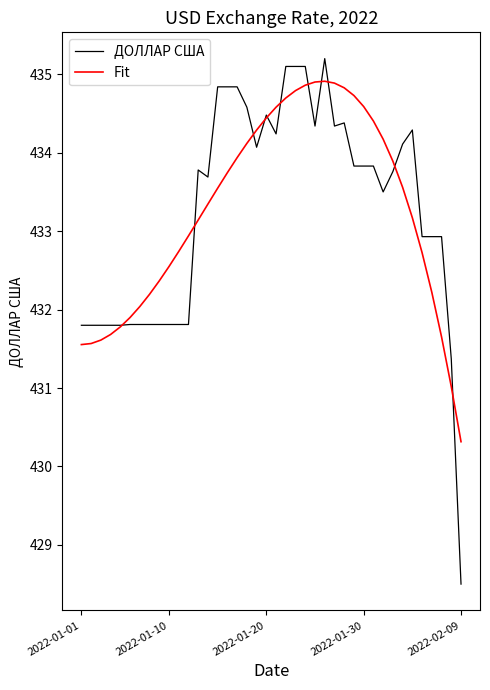

What is the maximum value for ДОЛЛАР США?

435.2